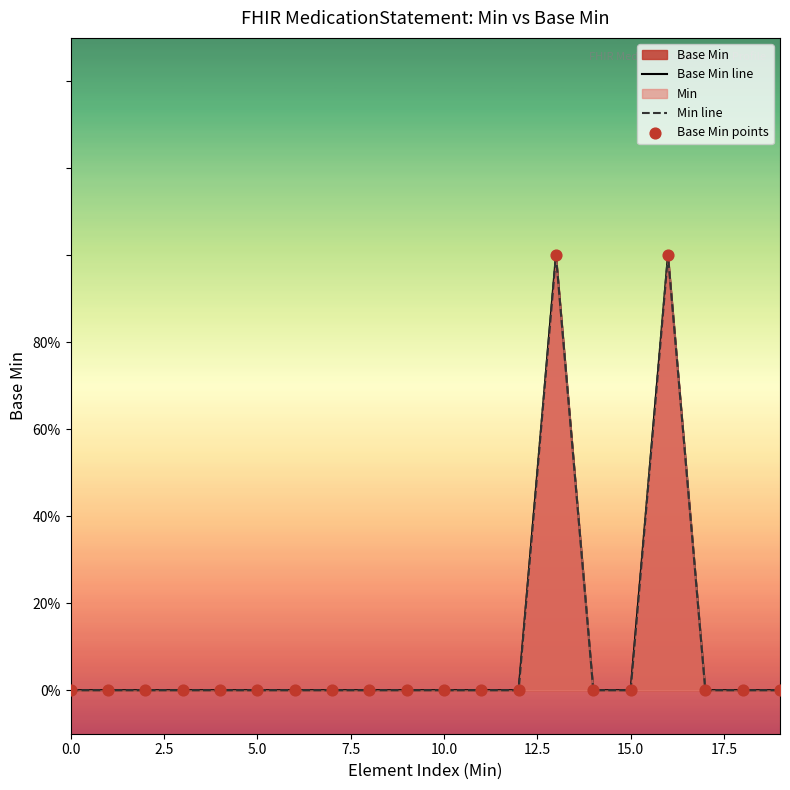

At how many categories does at least one series exceed 0?

2